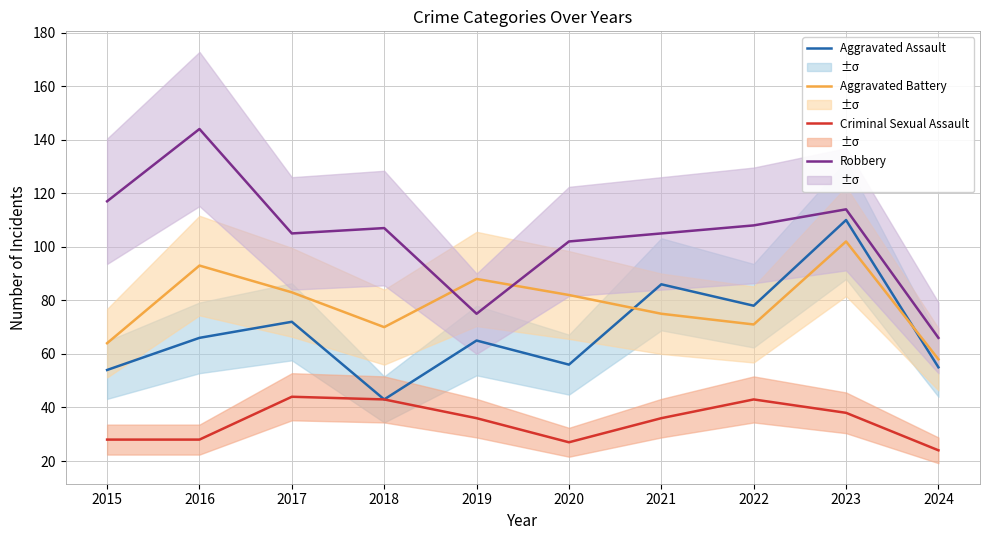

What is the total value across all series at 2022?

300